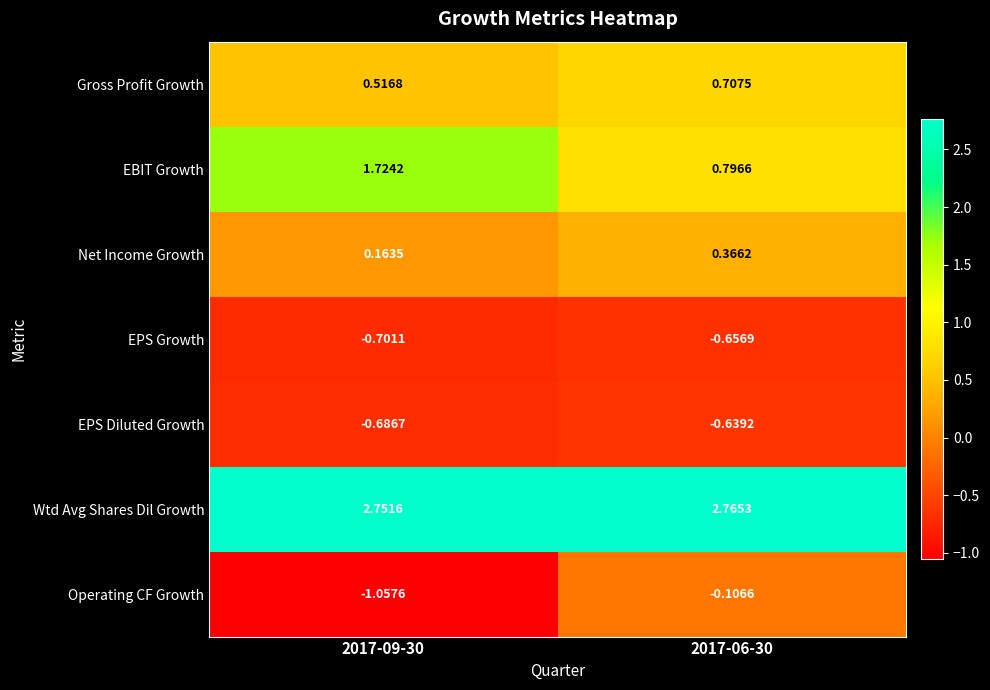

At 2017-06-30, list the series in order from smallest to largest.

EPS Growth, EPS Diluted Growth, Operating CF Growth, Net Income Growth, Gross Profit Growth, EBIT Growth, Wtd Avg Shares Dil Growth